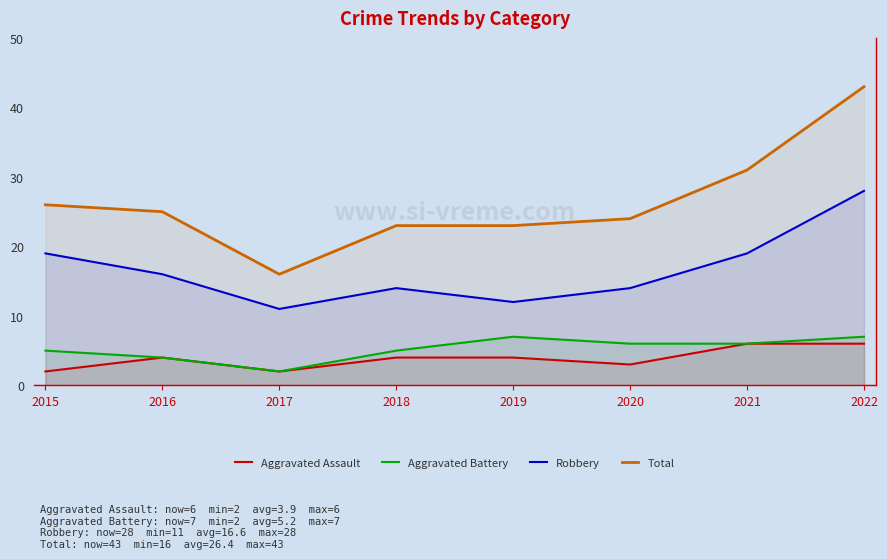

Is it true that Aggravated Battery equals 5 at 2018?

True